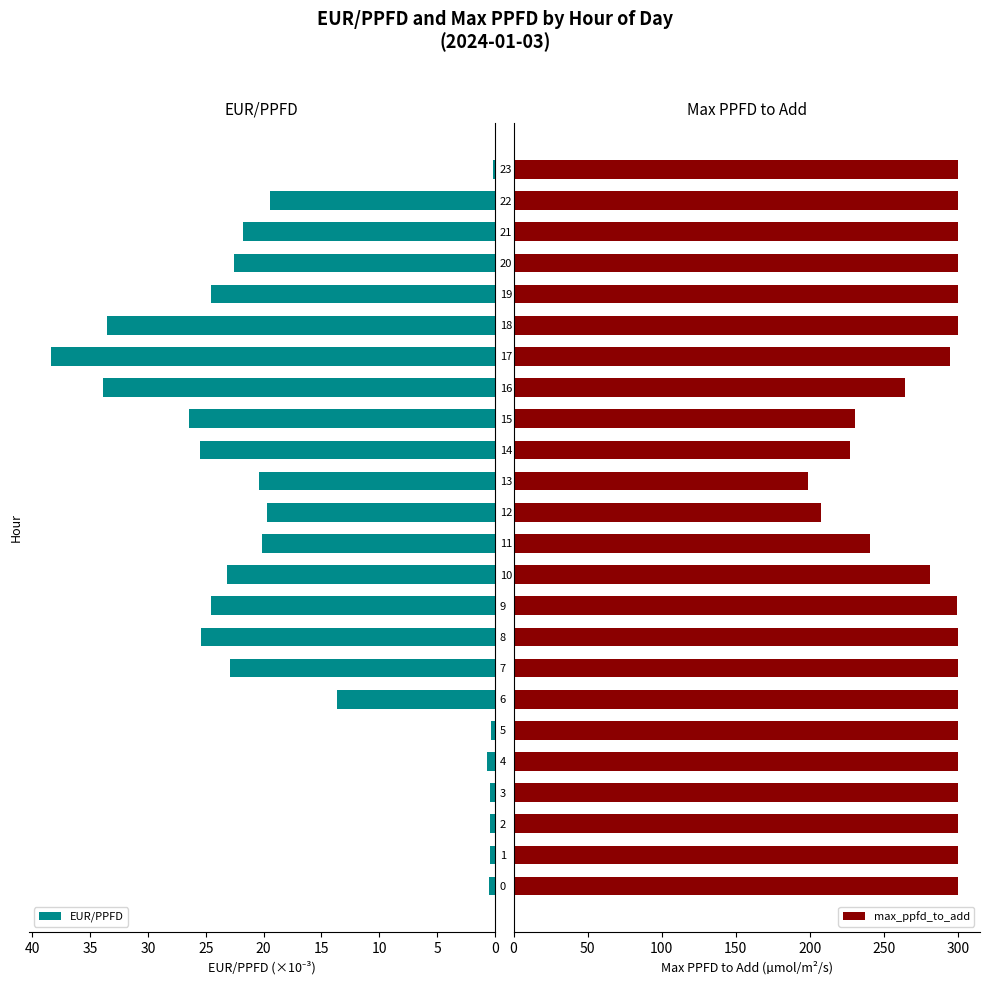

Rank the series by their average value, from highest to lowest.

max_ppfd_to_add, EUR/PPFD